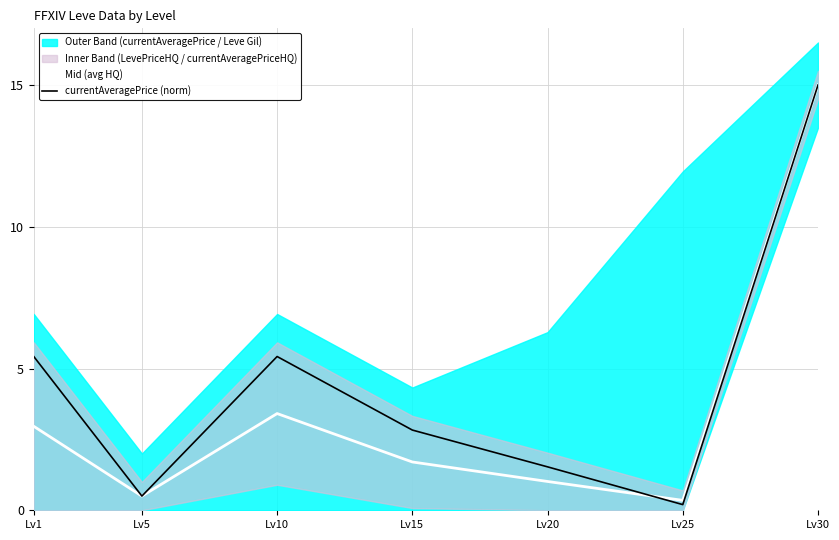

How many categories are shown in the chart?

7